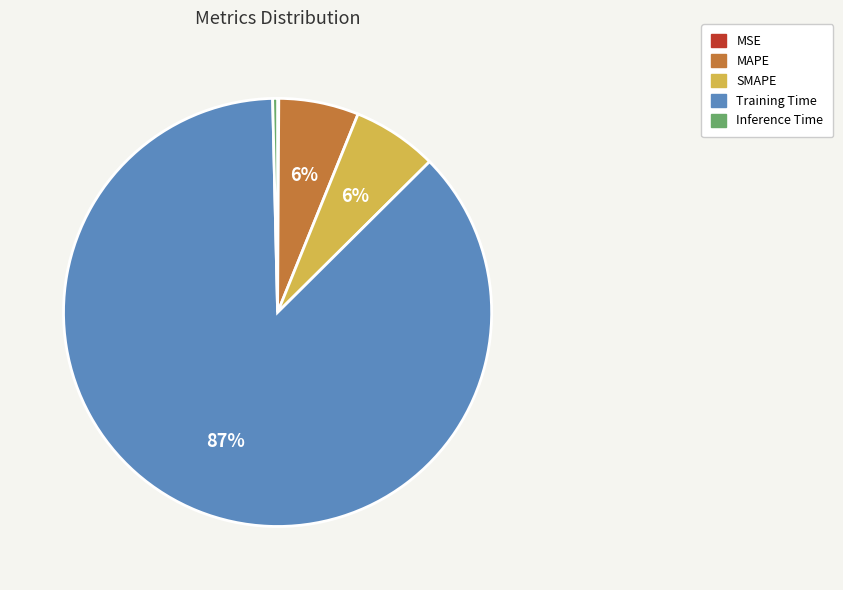

To the nearest percent, what is the average slice percentage?

20%